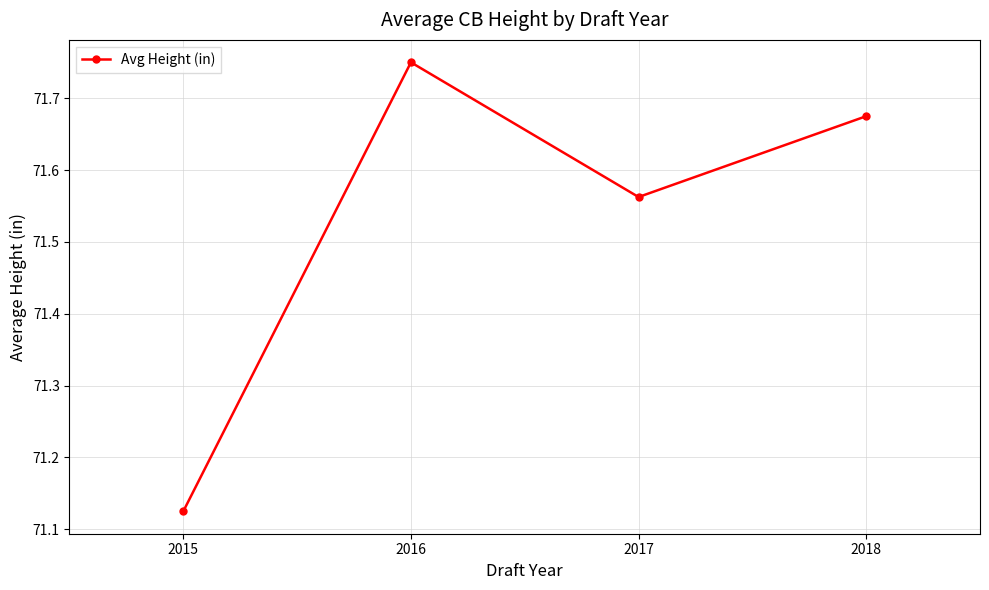

How many interior local peaks (higher than both neighbors) does the data have?

1